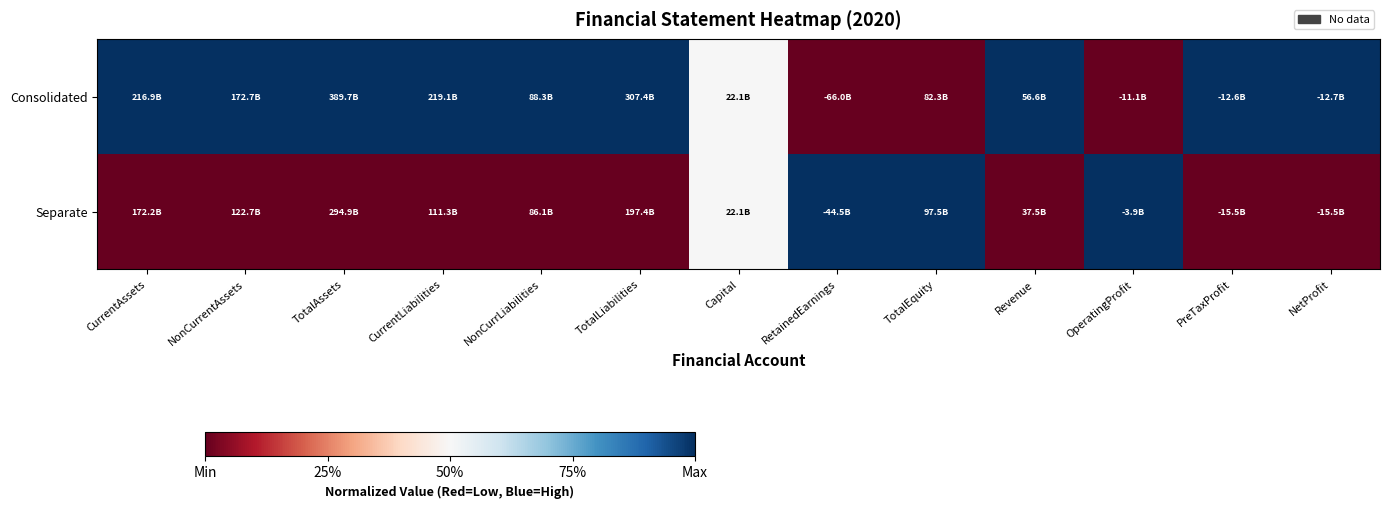

List the series in order of their peak value, highest first.

Consolidated, Separate